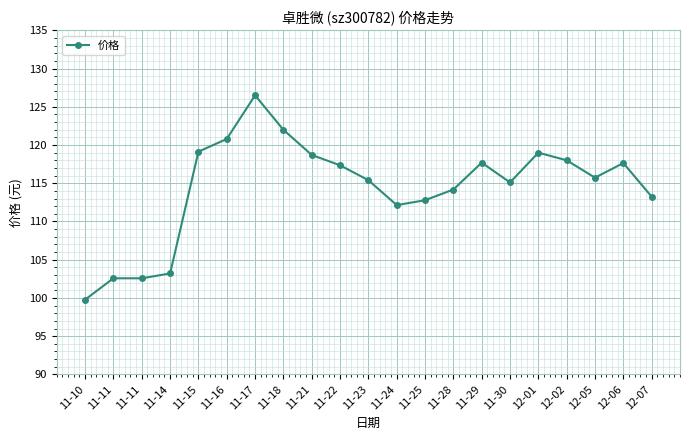

Rank the categories by value from lowest to highest.

11-10, 11-11, 11-11, 11-14, 11-24, 11-25, 12-07, 11-28, 11-30, 11-23, 12-05, 11-22, 12-06, 11-29, 12-02, 11-21, 12-01, 11-15, 11-16, 11-18, 11-17